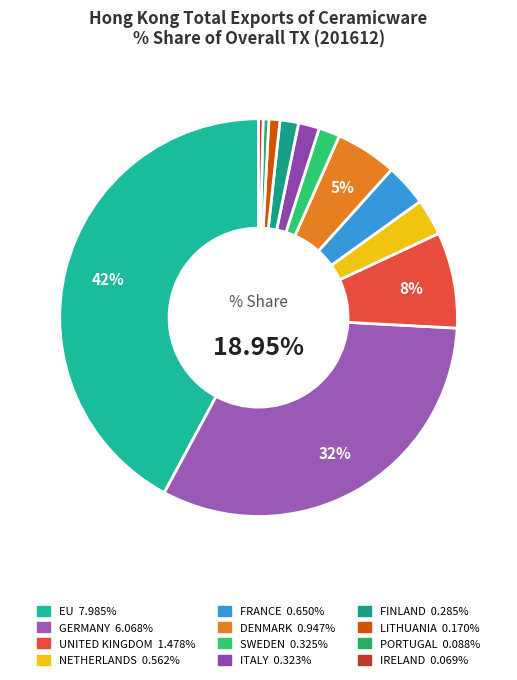

To the nearest percent, what portion does FRANCE represent?

3%